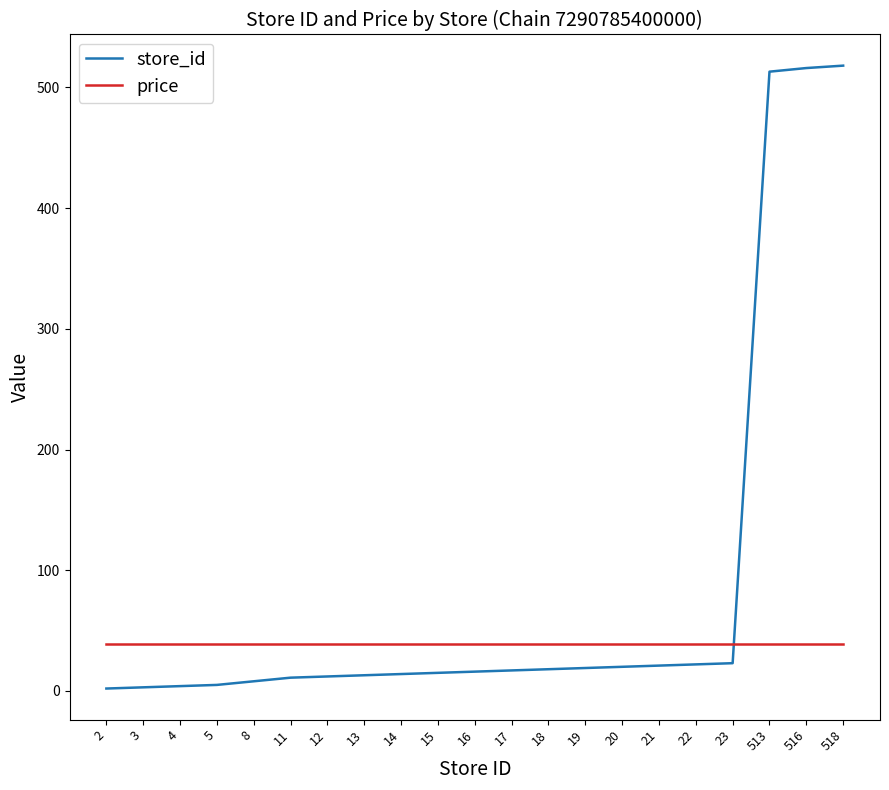

Which series has the widest spread of values?

store_id